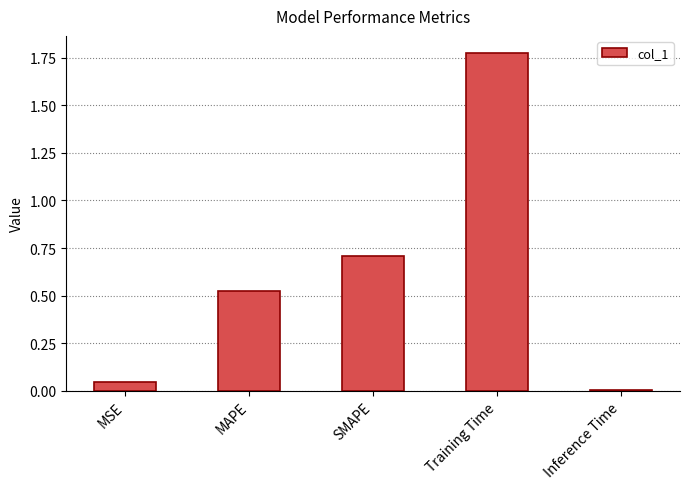

Count the number of categories in the chart.

5